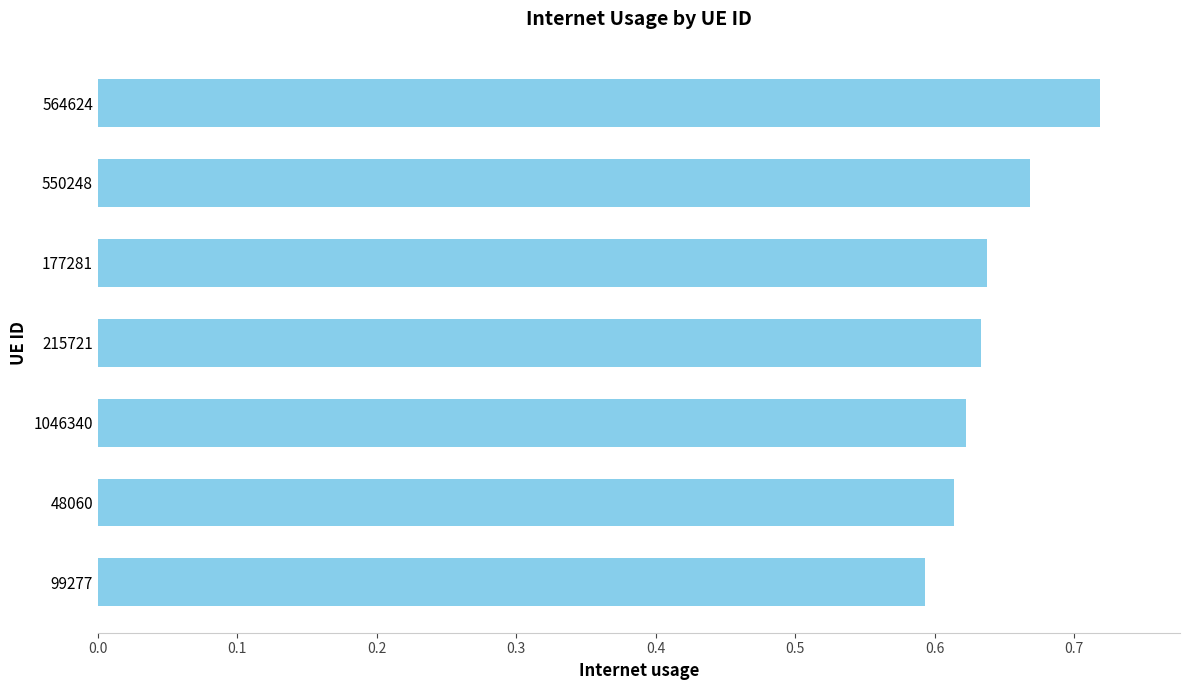

What is the label of the 2nd bar from the bottom?

48060